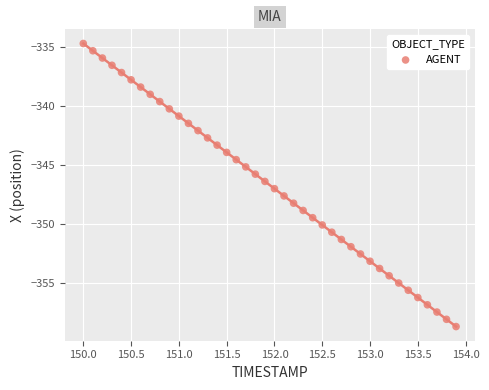

What is the range of X values (max minus min)?

3.9